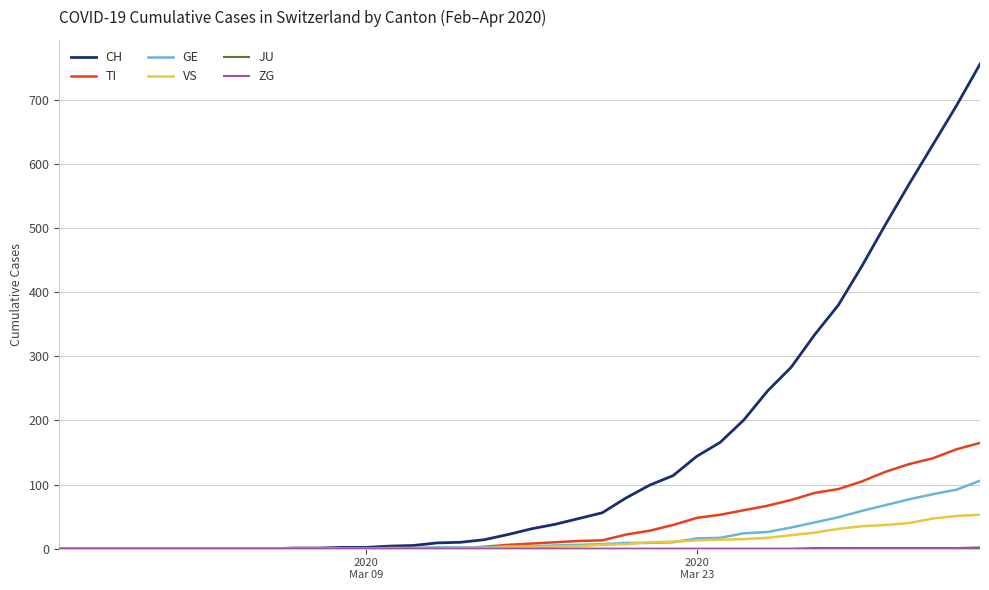

Which series has the largest range (max minus min)?

CH